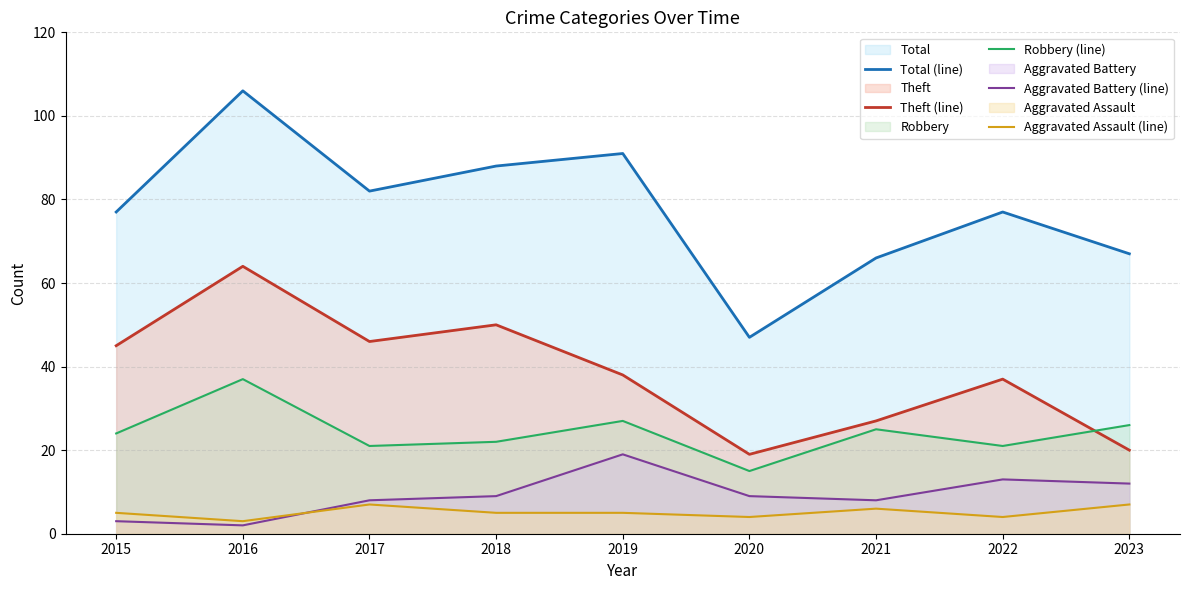

Which series has the largest total across all categories?

Total (line)